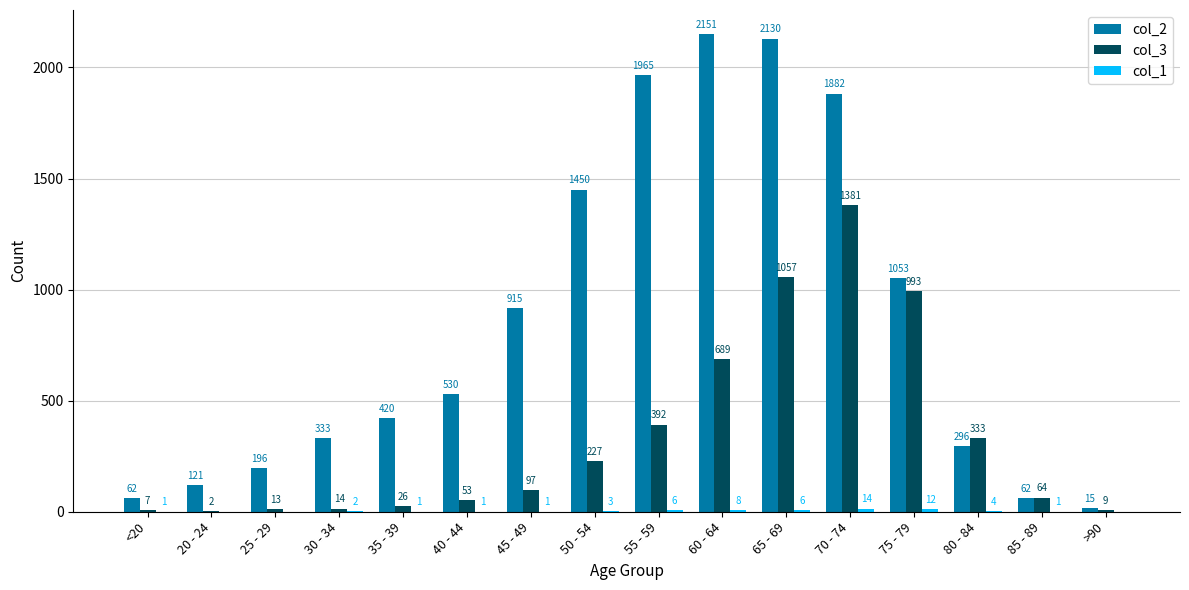

Which series changed the most between 30 - 34 and 35 - 39?

col_2